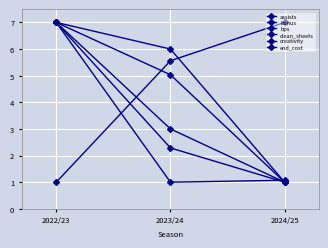

Rank the categories by clean_sheets value from lowest to highest.

2024/25, 2023/24, 2022/23